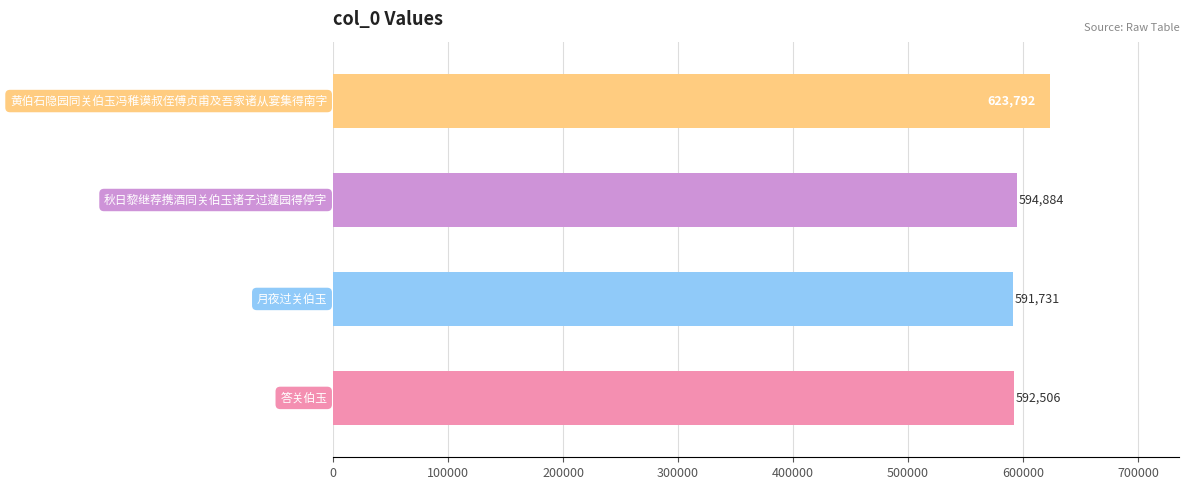

Reading top to bottom, extract all data points from this chart.

623792	594884	591731	592506